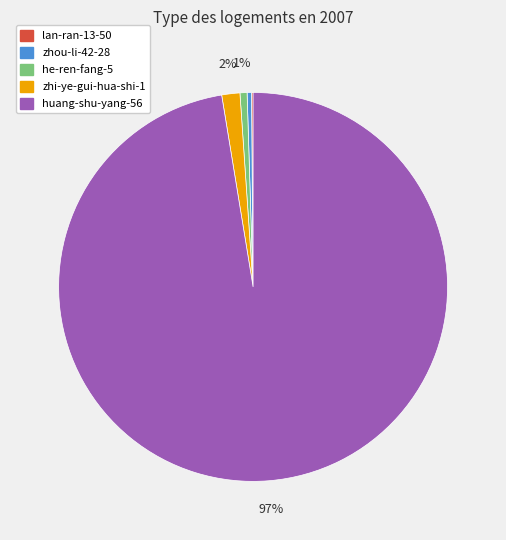

True or false: zhi-ye-gui-hua-shi-1 accounts for 2% of the total.

True